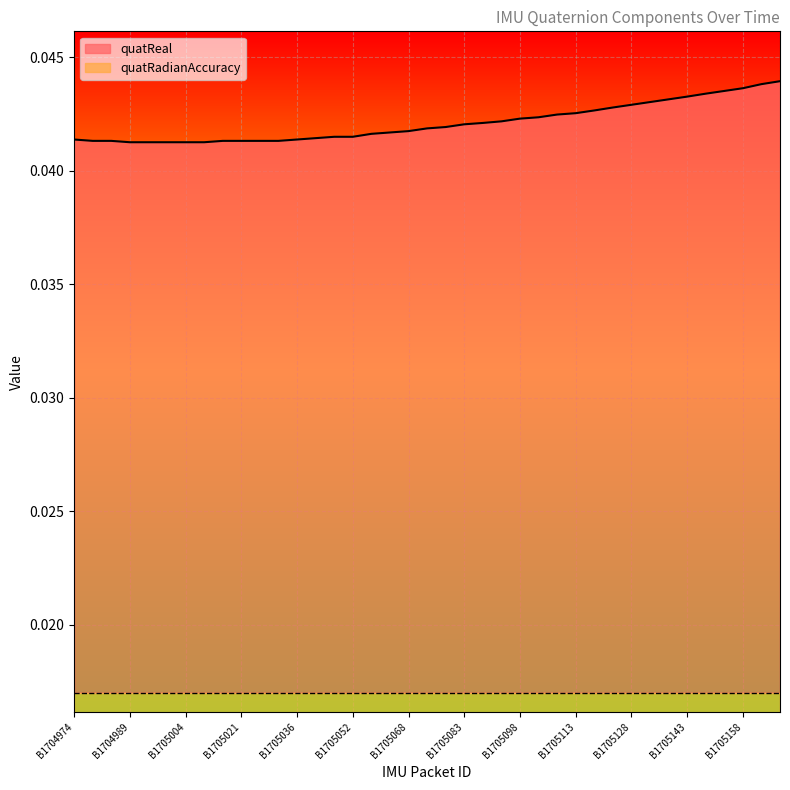

Which label corresponds to the smallest value in the chart?

B1704989